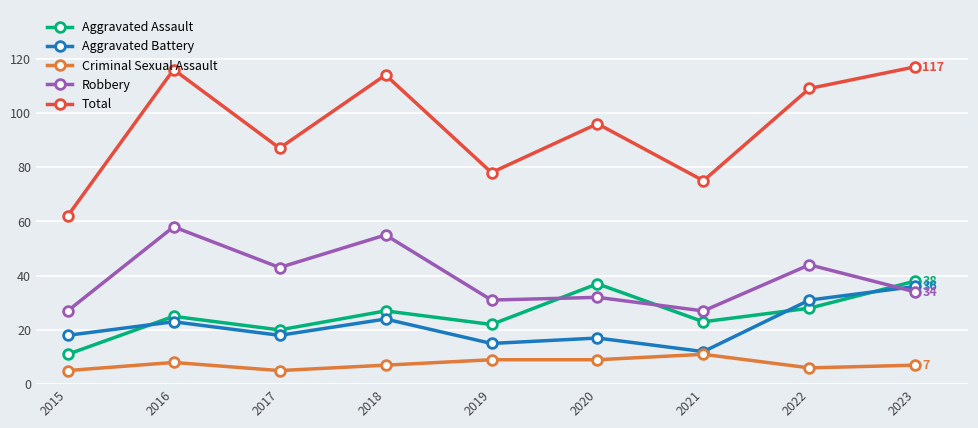

Reading left to right, extract all data points from this chart.

Aggravated Assault: 11	25	20	27	22	37	23	28	38
Aggravated Battery: 18	23	18	24	15	17	12	31	36
Criminal Sexual Assault: 5	8	5	7	9	9	11	6	7
Robbery: 27	58	43	55	31	32	27	44	34
Total: 62	116	87	114	78	96	75	109	117